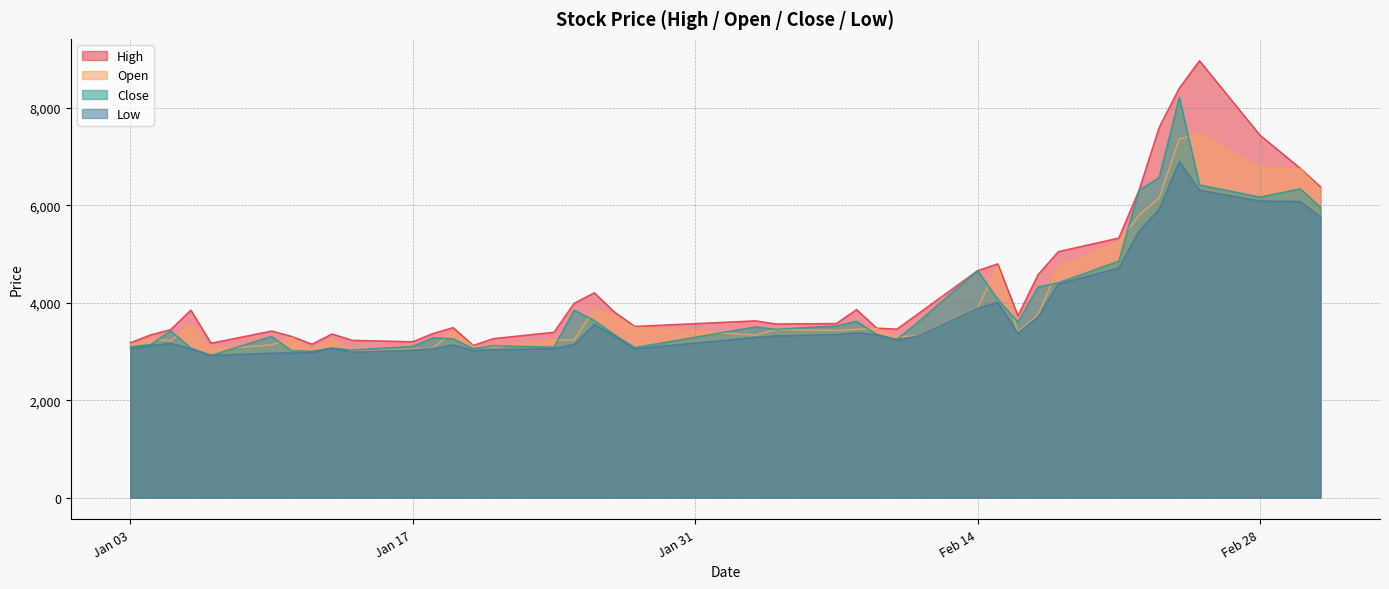

True or false: Close and High cross at least once.

False